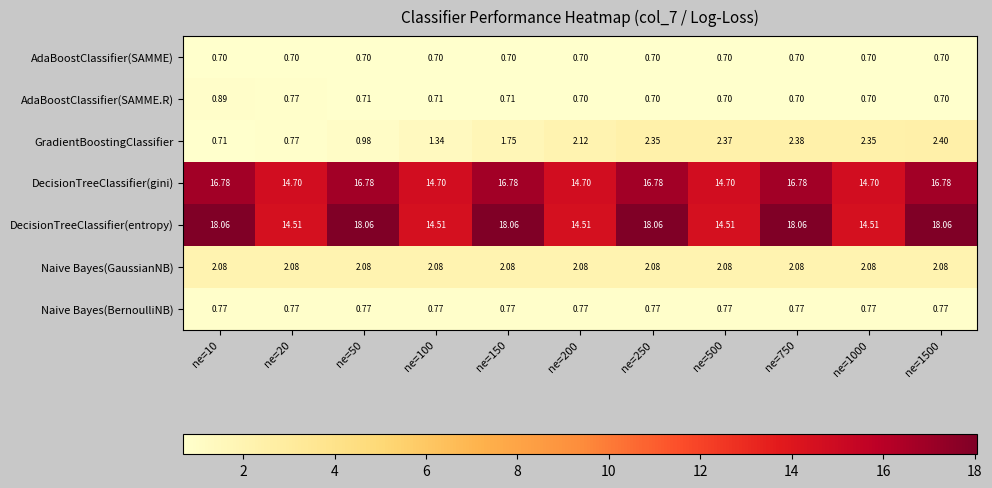

List the series in order of their peak value, lowest first.

AdaBoostClassifier(SAMME), Naive Bayes(BernoulliNB), AdaBoostClassifier(SAMME.R), Naive Bayes(GaussianNB), GradientBoostingClassifier, DecisionTreeClassifier(gini), DecisionTreeClassifier(entropy)